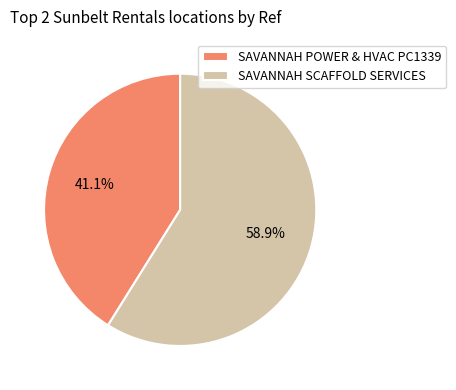

Which slice is the largest?

SAVANNAH SCAFFOLD SERVICES